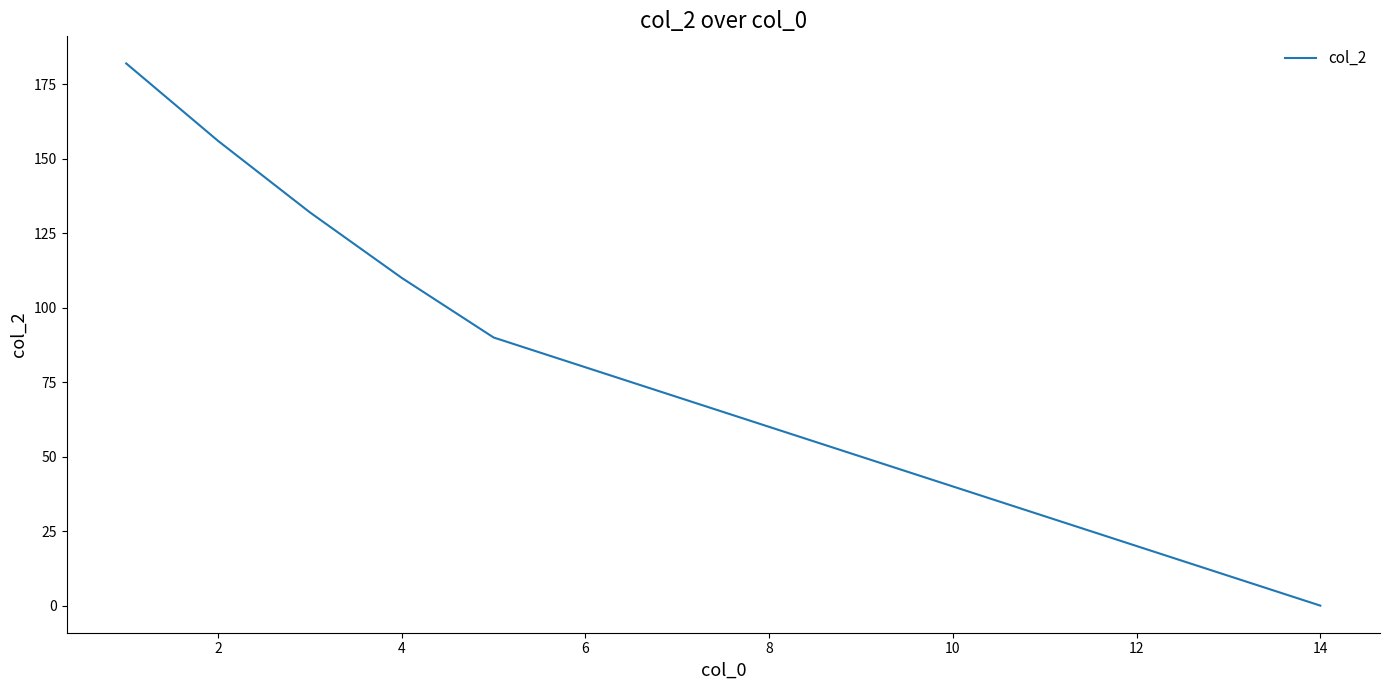

What is the average value?

74